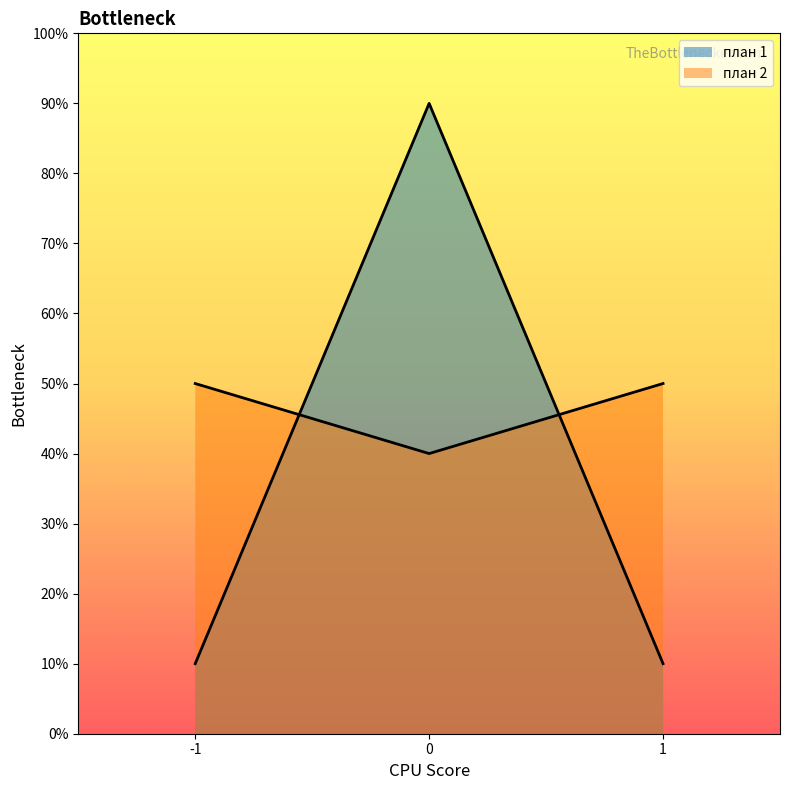

What are all the series names shown in the legend?

план 1, план 2